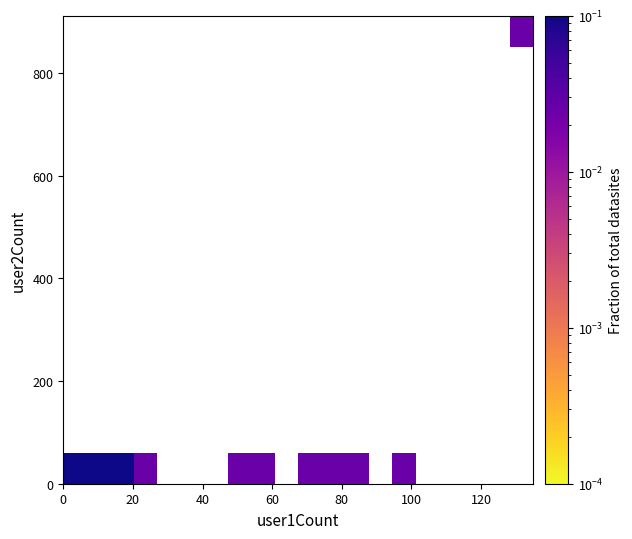

At how many categories does at least one series exceed 0?

11